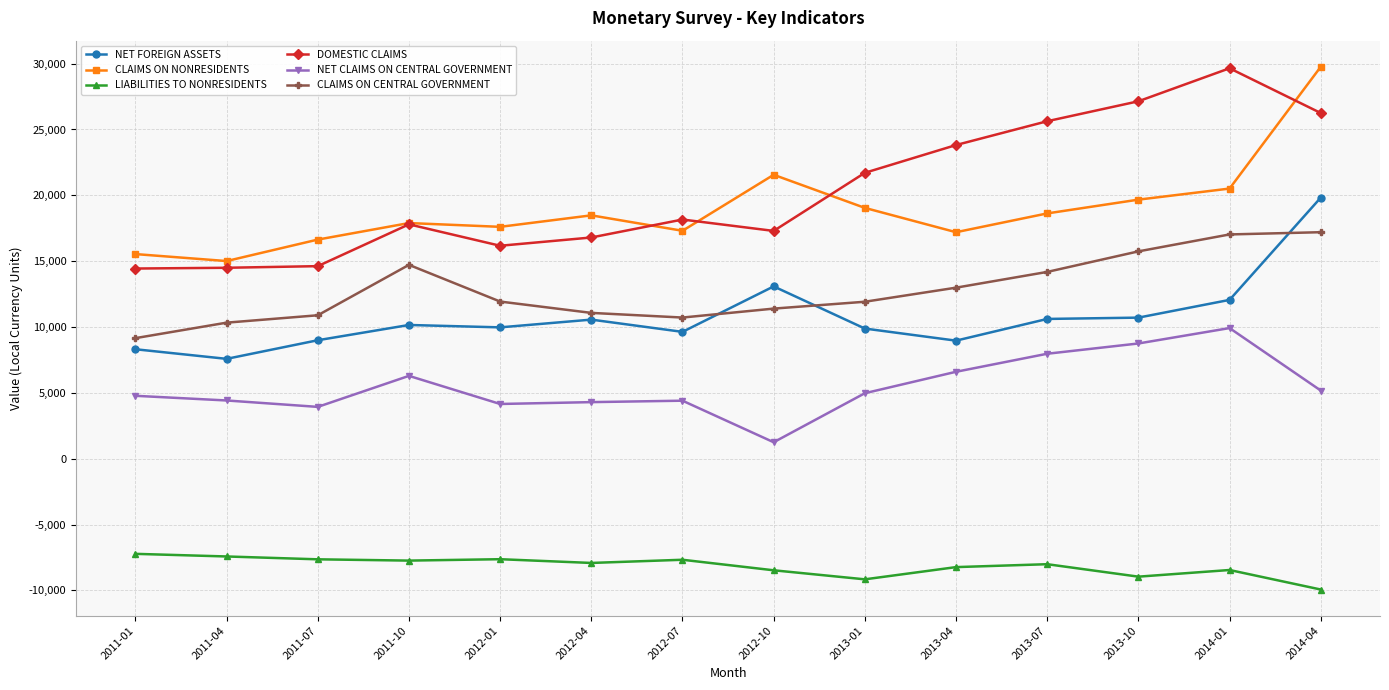

Which series has the largest total across all categories?

DOMESTIC CLAIMS